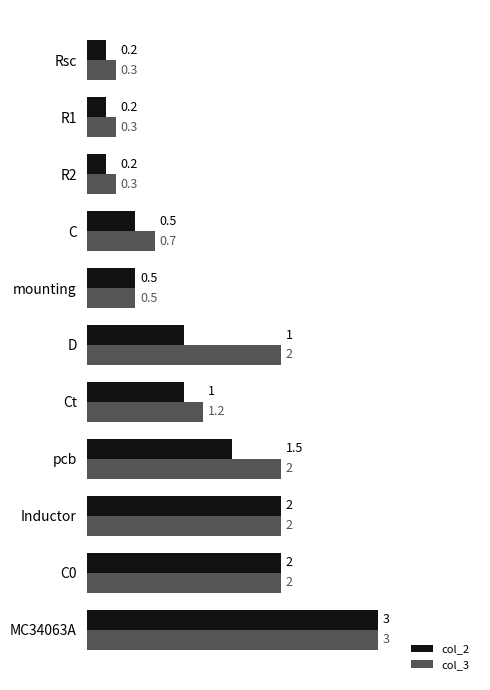

What is the difference between the maximum and minimum values in the col_3 series?

2.7